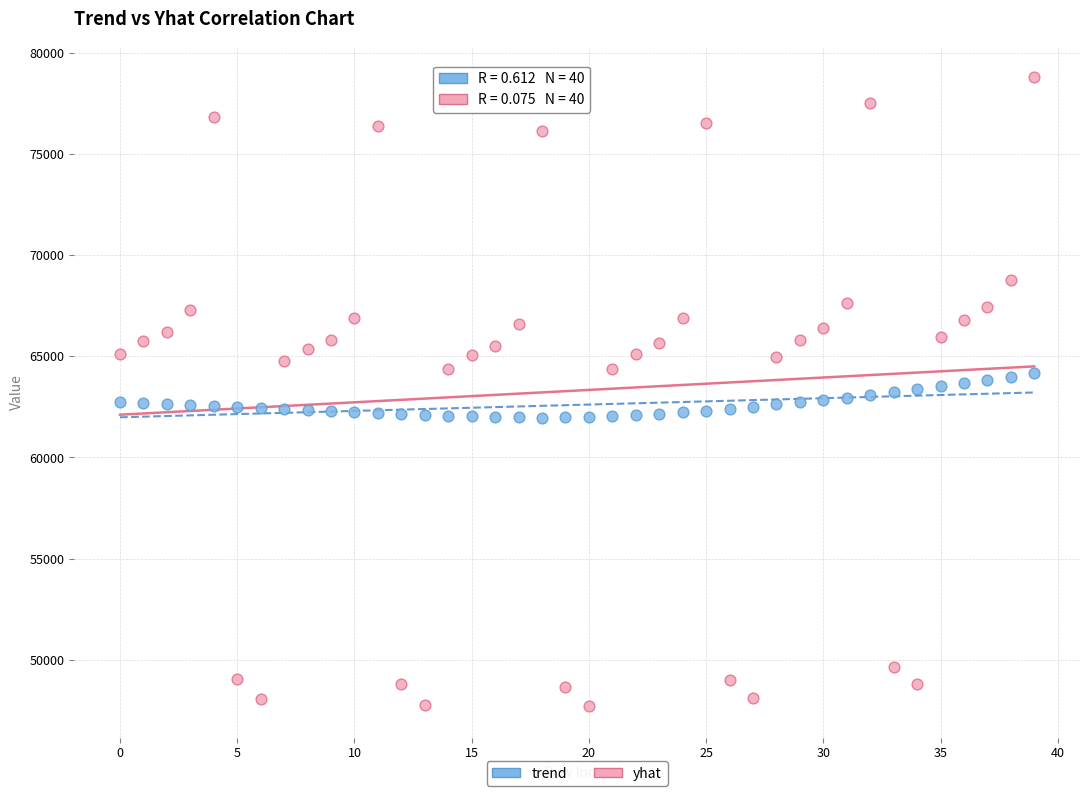

Across all data points, what is the range of Y values (max minus min)?

31096.0